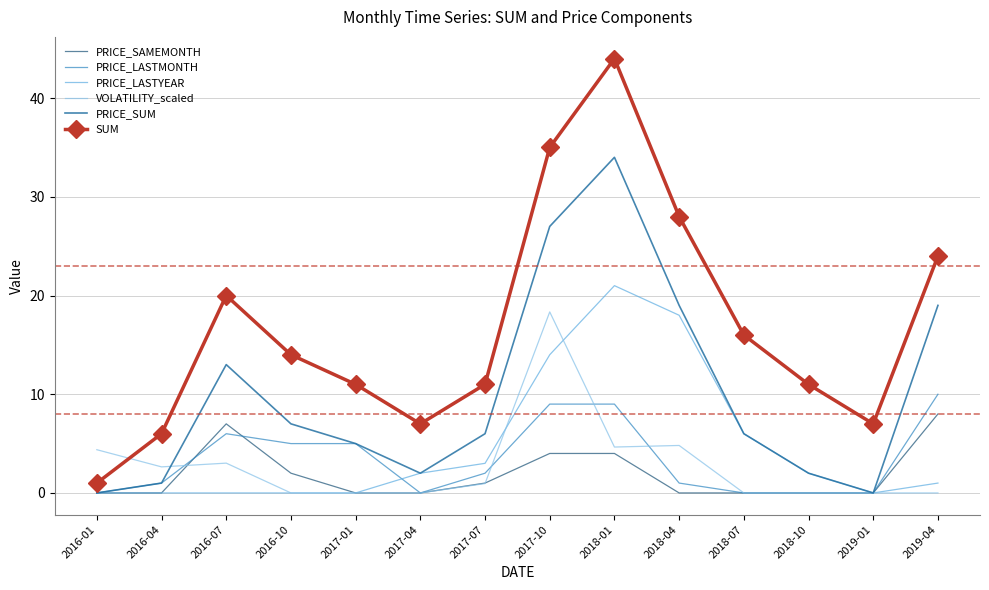

At how many categories does at least one series exceed 30?

2